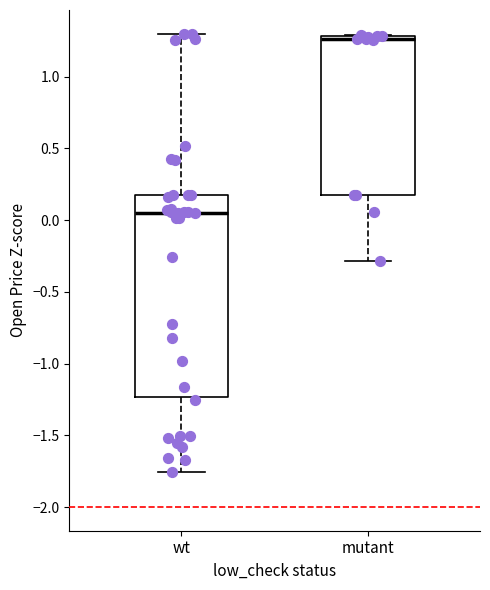

Reading left to right, transcribe this box plot: for each box, give where its median line is, the range the box spans, and where its two whiskers end, as read against the y-axis. The values are not printed on the chart, so give them approximately, as read against the axis.

wt: median 0.05, box -1.25 to 0.15, whiskers -1.75 to 1.30
mutant: median 1.25, box 0.15 to 1.30, whiskers -0.30 to 1.30